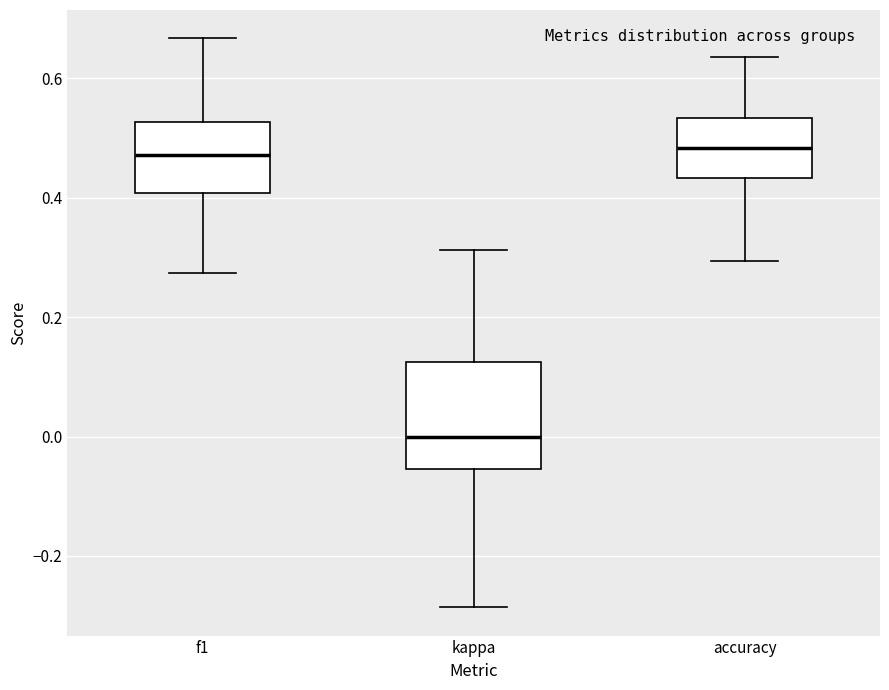

Comparing the boxes themselves (not the whiskers), which one is the tallest?

kappa